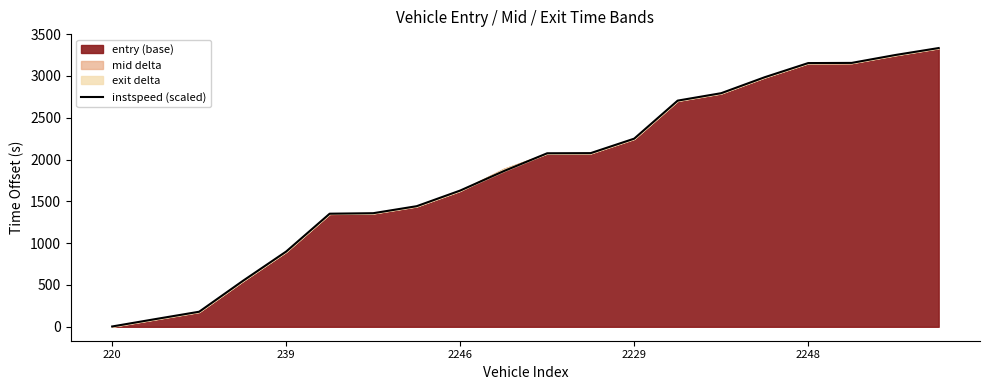

The chart shows a value of 2077.3 at 11. True or false?

True